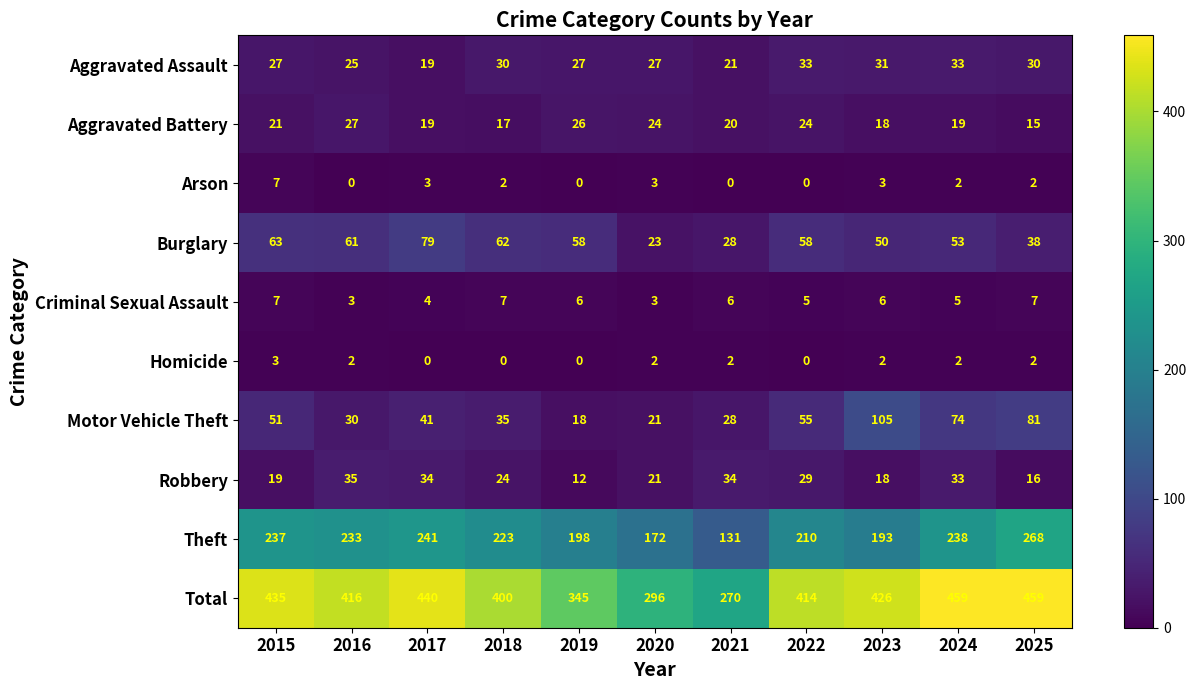

At 2016, list the series in order from smallest to largest.

Arson, Homicide, Criminal Sexual Assault, Aggravated Assault, Aggravated Battery, Motor Vehicle Theft, Robbery, Burglary, Theft, Total